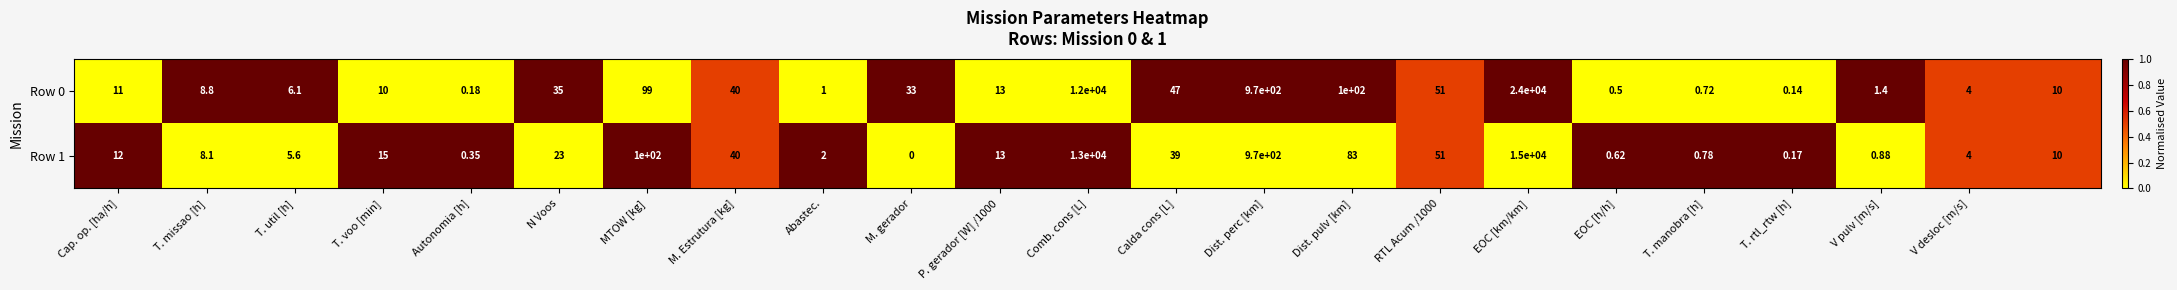

How many data points does each series have?

23